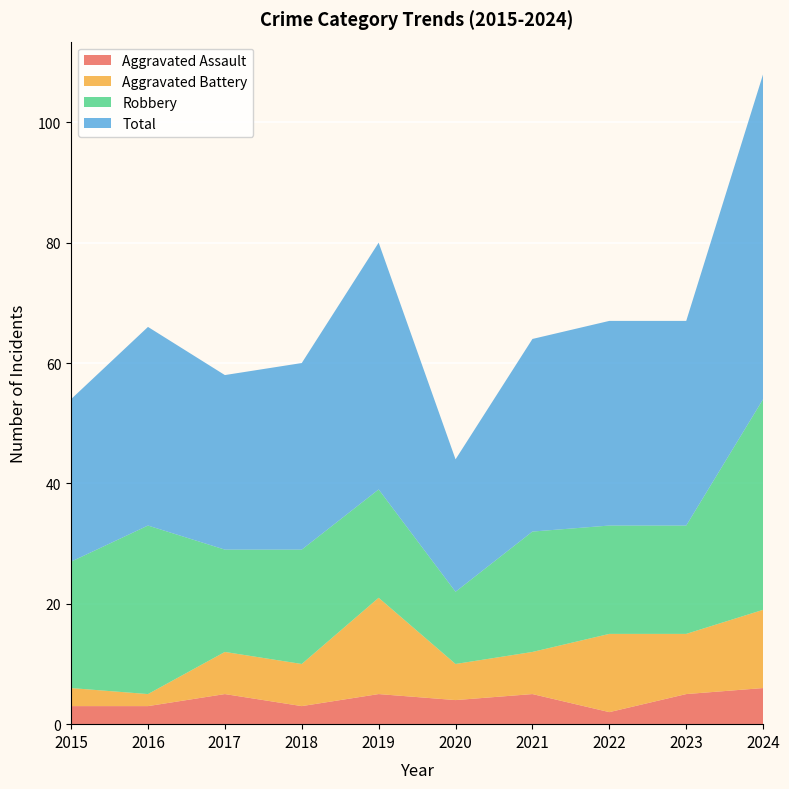

Reading right to left, transcribe all the data shown in this chart.

Aggravated Assault: 2024=6	2023=5	2022=2	2021=5	2020=4	2019=5	2018=3	2017=5	2016=3	2015=3
Aggravated Battery: 2024=13	2023=10	2022=13	2021=7	2020=6	2019=16	2018=7	2017=7	2016=2	2015=3
Robbery: 2024=35	2023=18	2022=18	2021=20	2020=12	2019=18	2018=19	2017=17	2016=28	2015=21
Total: 2024=54	2023=34	2022=34	2021=32	2020=22	2019=41	2018=31	2017=29	2016=33	2015=27